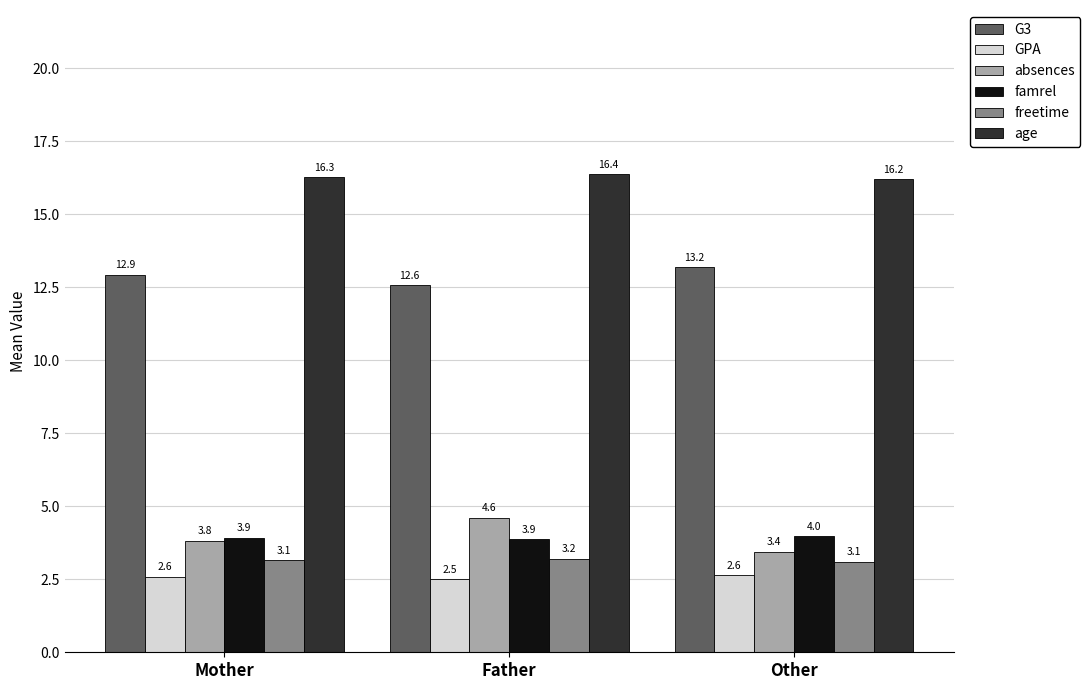

The G3 series shows 16.9 at Father. True or false?

False